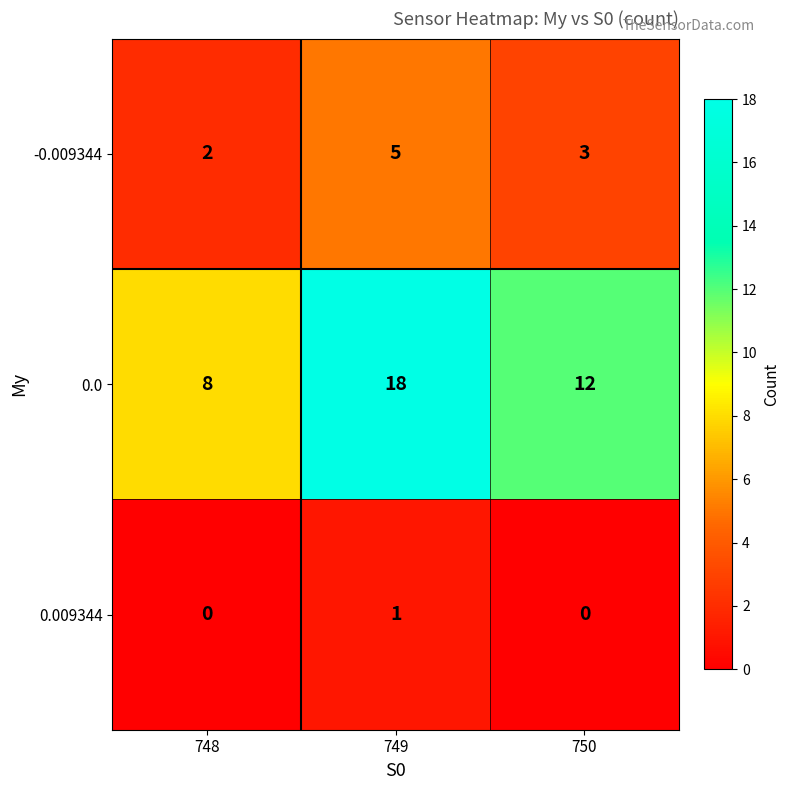

Read the -0.009344 value at 750.

3